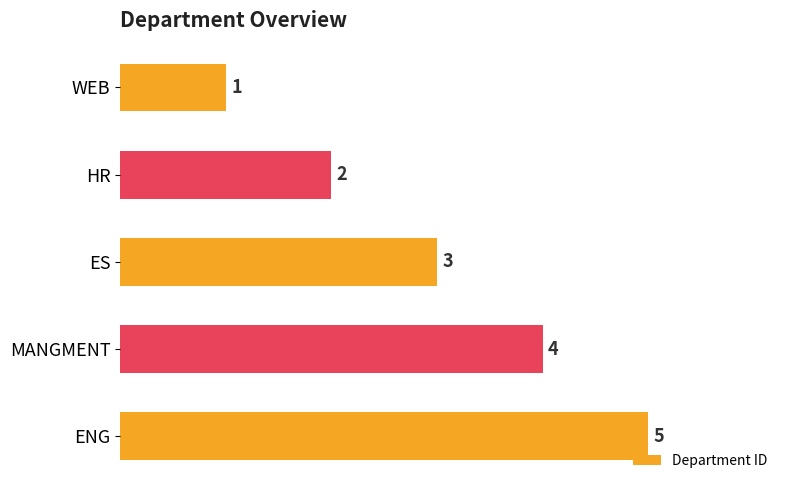

What is the label of the 1st bar from the top?

WEB